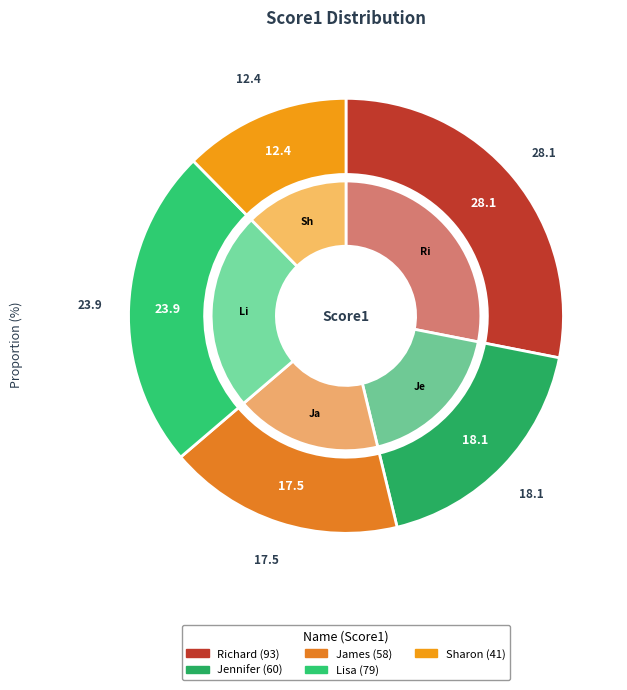

Rank the categories by value from highest to lowest.

Richard, Lisa, Jennifer, James, Sharon